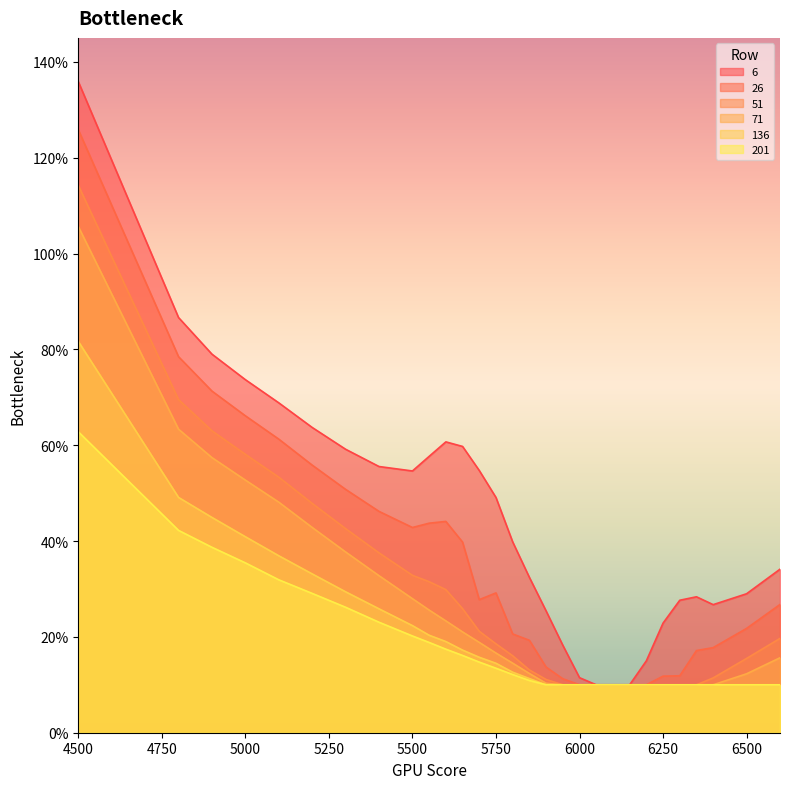

Which series has the largest total across all categories?

6